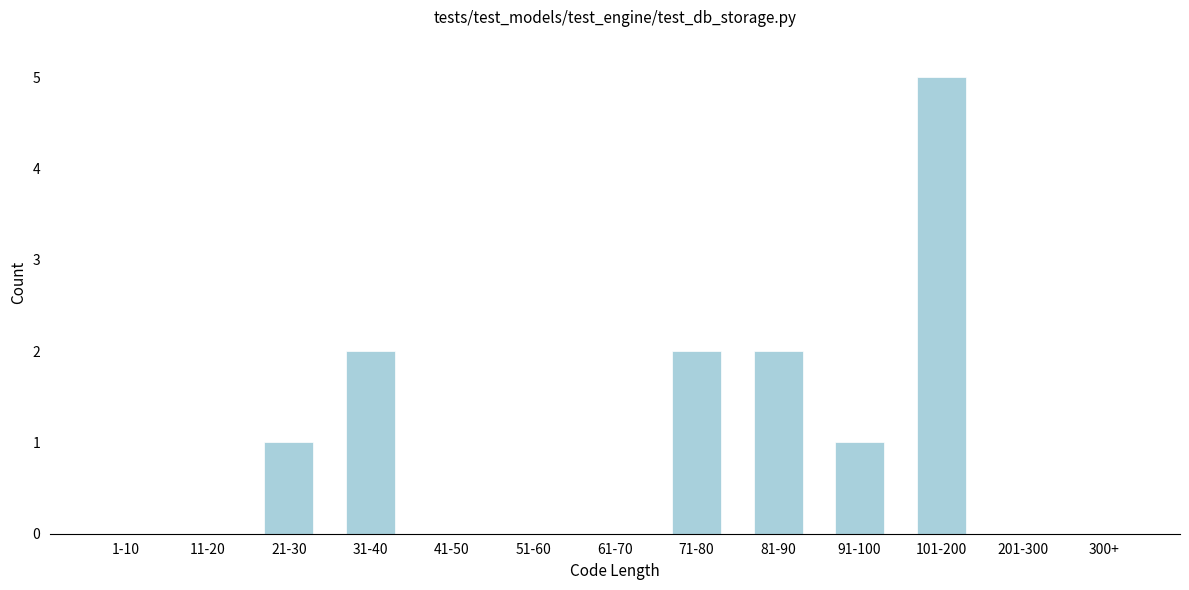

Reading left to right, what are all the values shown in this chart?

1-10=0	11-20=0	21-30=1	31-40=2	41-50=0	51-60=0	61-70=0	71-80=2	81-90=2	91-100=1	101-200=5	201-300=0	300+=0